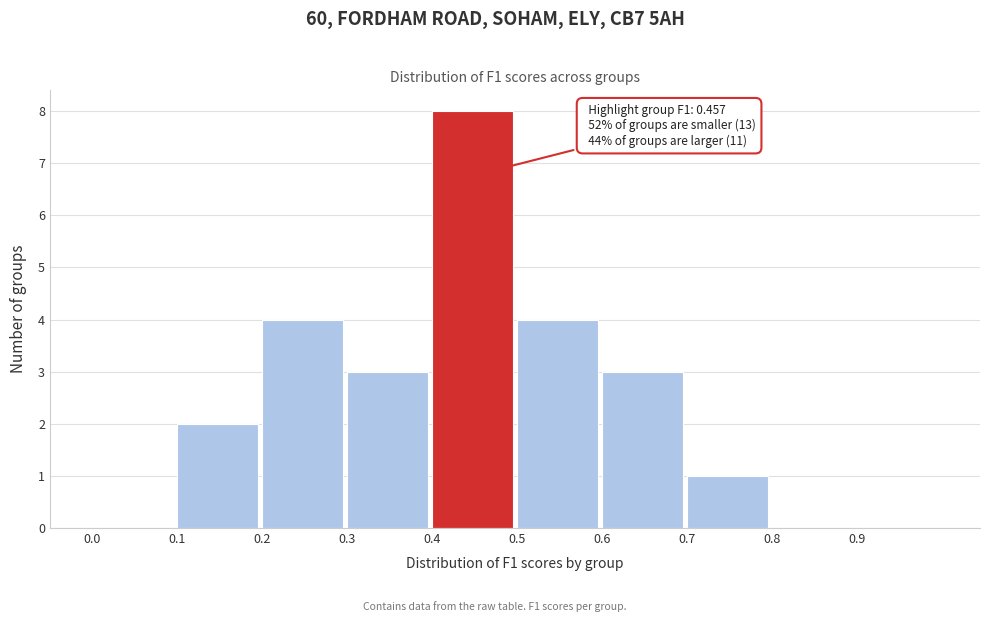

Over which range of the x-axis is the bar tallest?

0.4 to 0.5